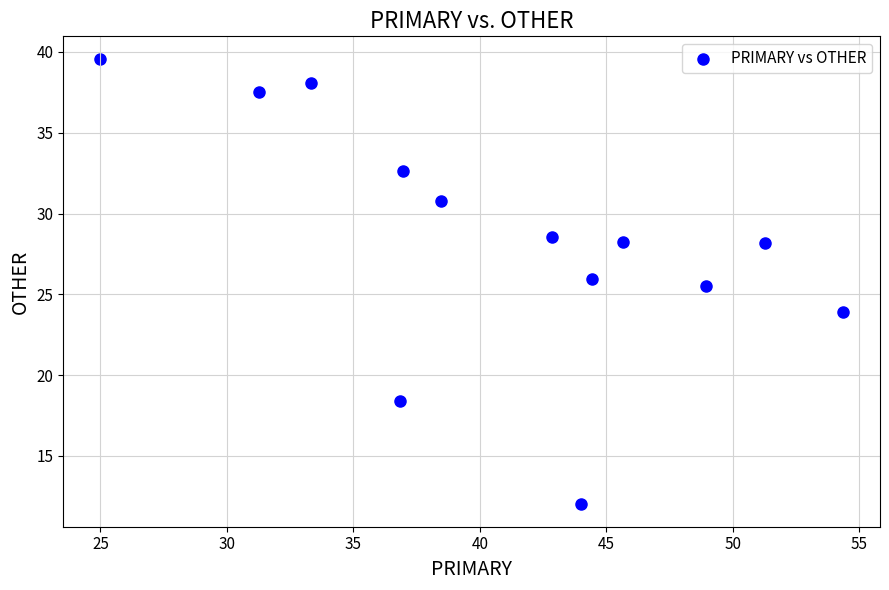

What is the range of X values (max minus min)?

29.3